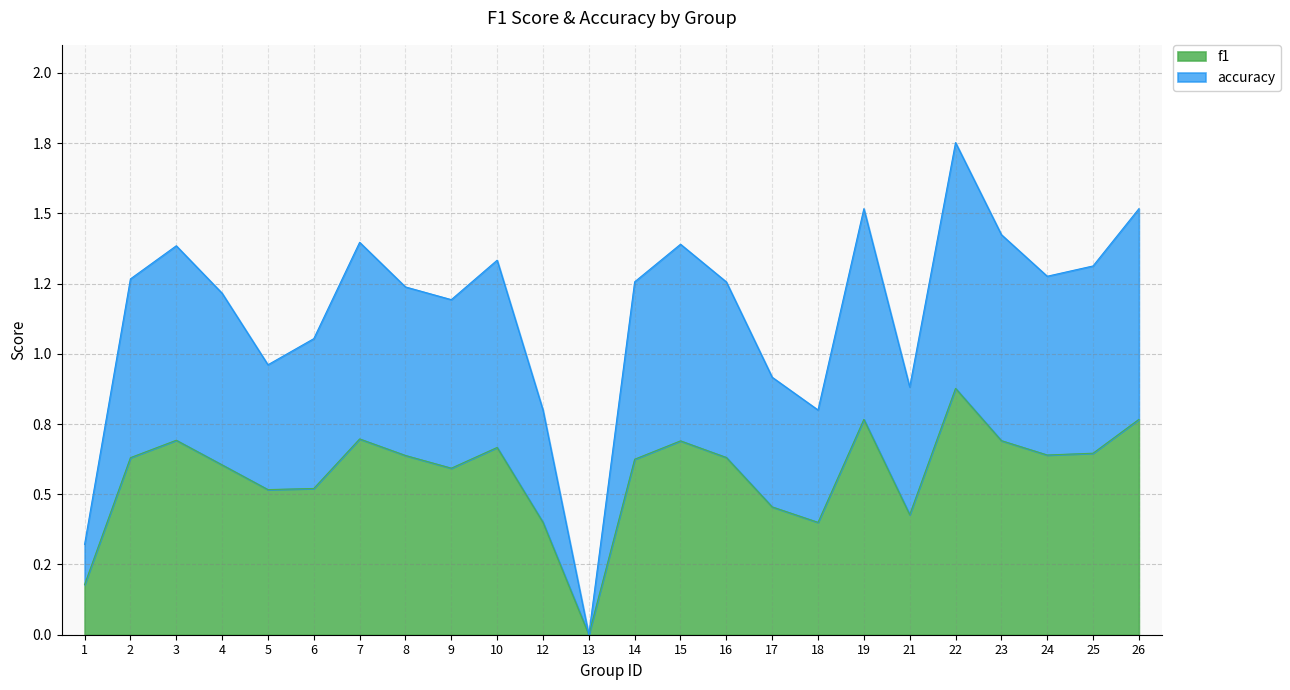

What is the difference between the maximum and second lowest values in the f1 series?

0.7